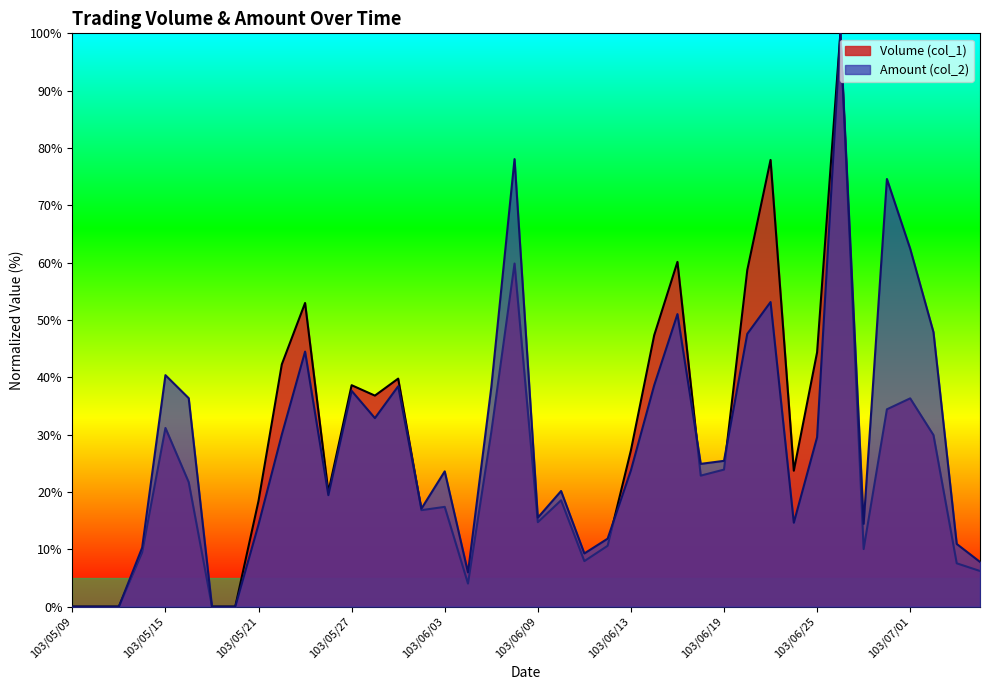

At which category does Amount (col_2) reach its first local valley?

103/05/26